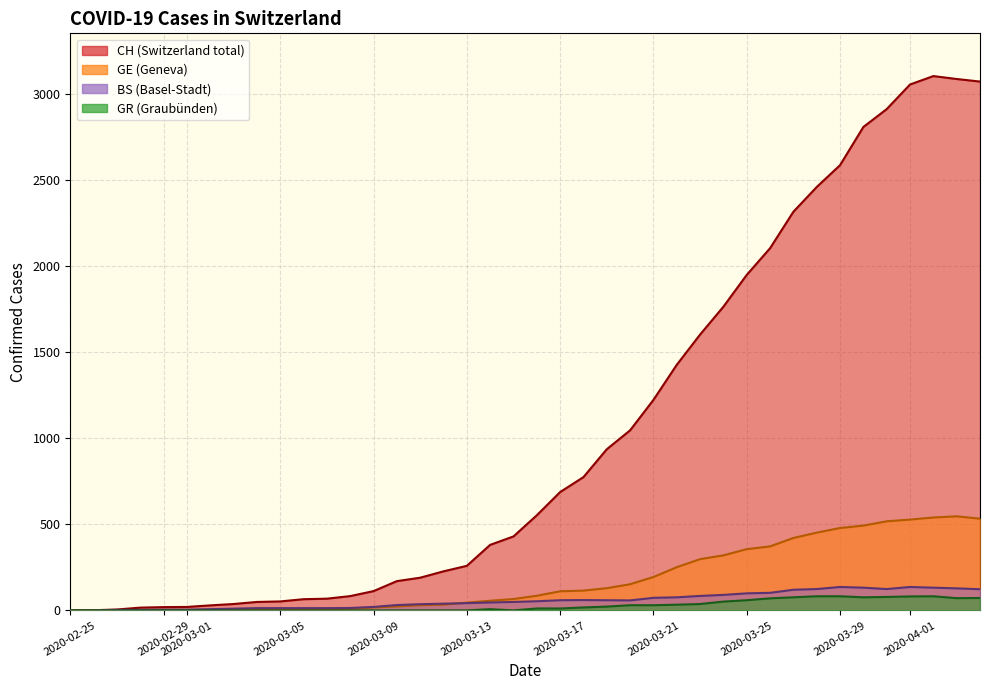

Reading left to right, list all the values displayed in this chart.

CH: 0	1	5	16	19	20	29	37	49	52	65	68	83	112	170	190	227	259	381	430	553	688	775	937	1047	1224	1428	1604	1766	1951	2106	2318	2462	2589	2811	2915	3058	3107	3090	3075
GE: 0	1	1	2	3	3	3	4	4	5	7	7	9	17	23	30	33	45	56	66	85	111	115	129	152	194	251	298	320	356	372	421	452	479	493	518	528	540	547	533
GR: 0	0	0	0	0	0	0	0	0	0	0	0	0	0	0	0	0	0	7	0	11	11	17	22	30	30	33	37	51	59	70	76	82	82	76	78	81	82	71	72
BS: 0	0	3	3	4	4	7	10	13	13	13	13	14	20	31	36	39	42	46	49	53	59	60	59	58	73	76	84	90	99	102	120	124	136	132	124	136	132	128	123